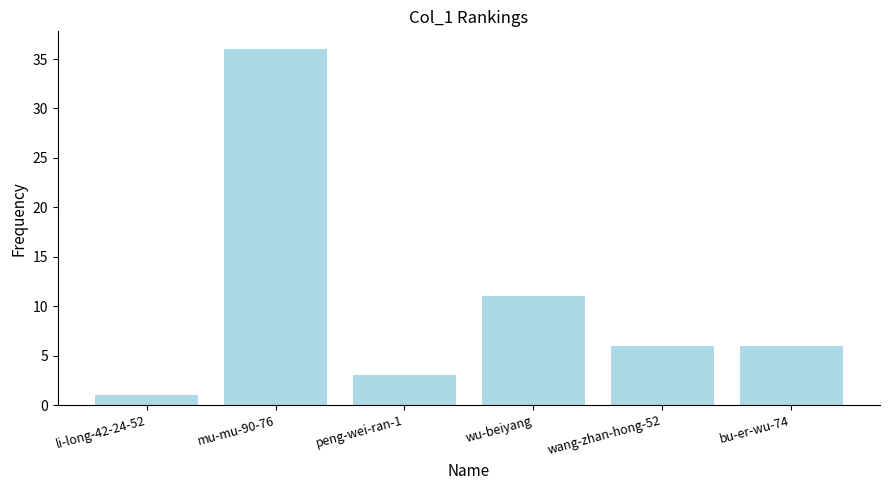

At which label does the data first exceed 6?

mu-mu-90-76